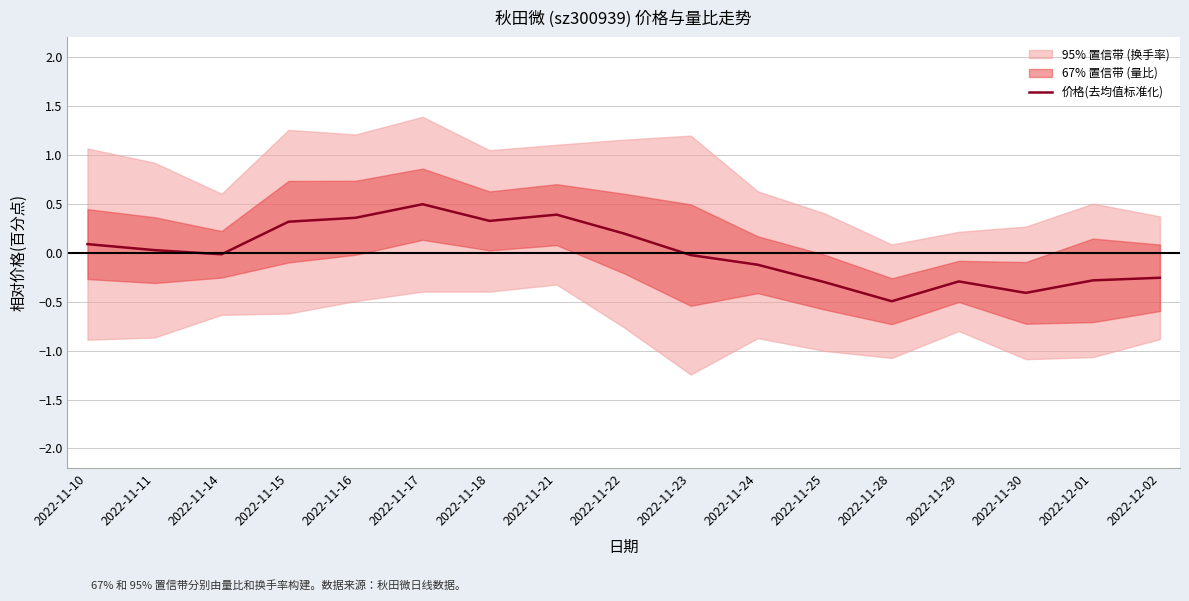

Which category has the highest value across all series?

2022-11-17